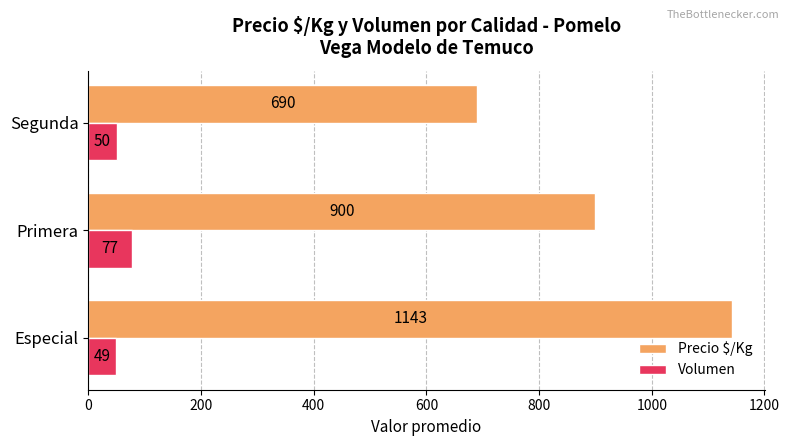

What value does the Volumen series have at Segunda, to the nearest 10?

50